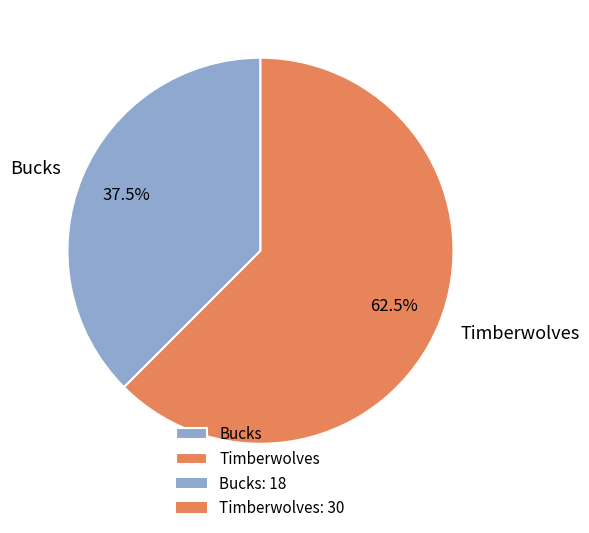

What is the largest slice in the pie chart?

Timberwolves